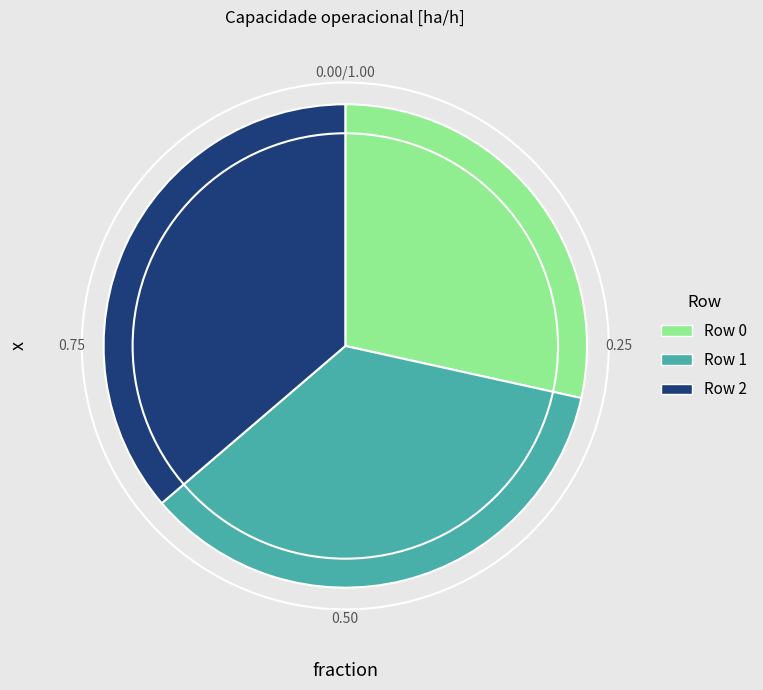

Which has a higher value, Row 1 or Row 0?

Row 1